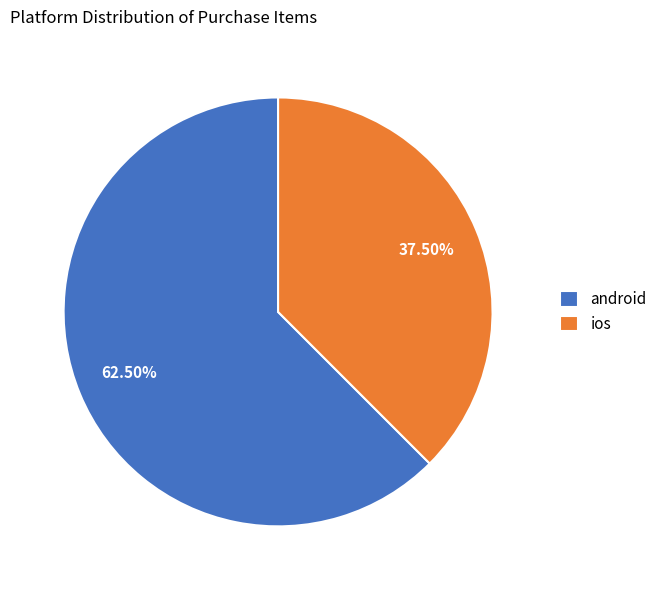

Which slice is the largest?

android